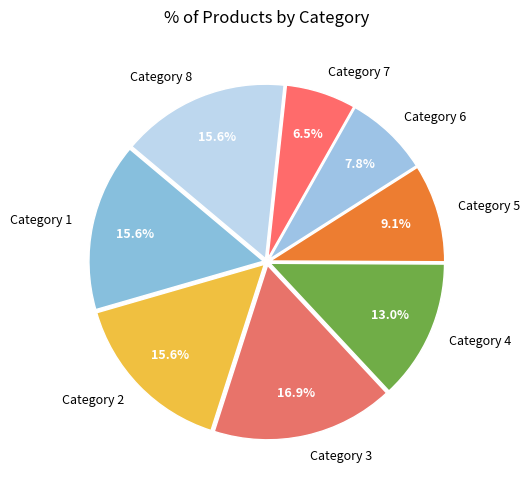

Approximately how many times larger is the value at Category 5 compared to Category 2?

0.6